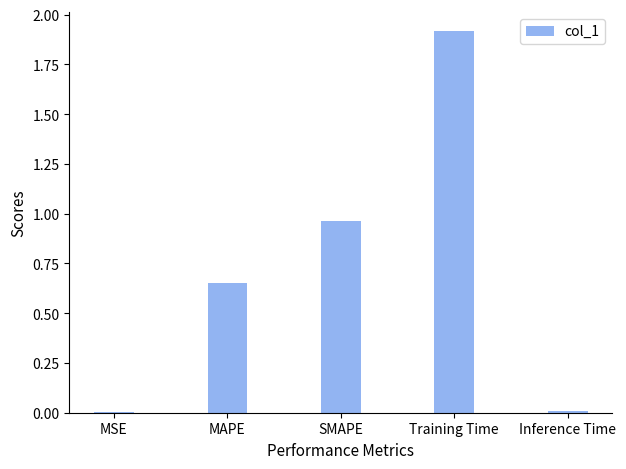

How many data points does each series have?

5